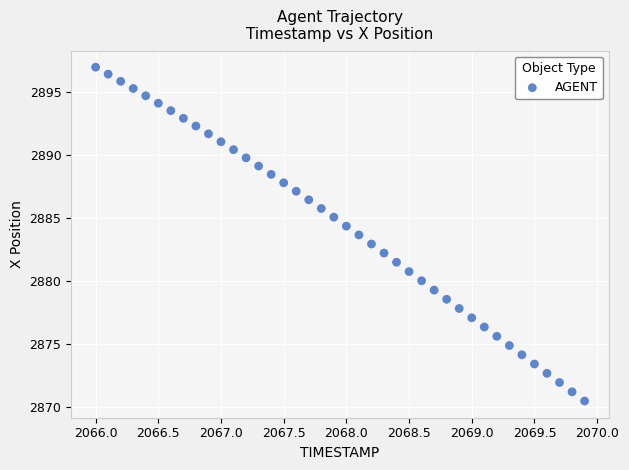

What is the range of Y values (max minus min)?

26.5